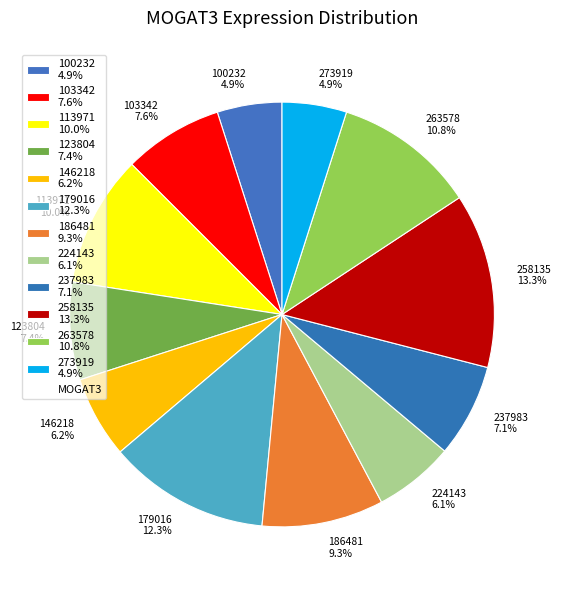

To the nearest percent, what is the difference between the 224143 and 100232 slice percentages?

1%